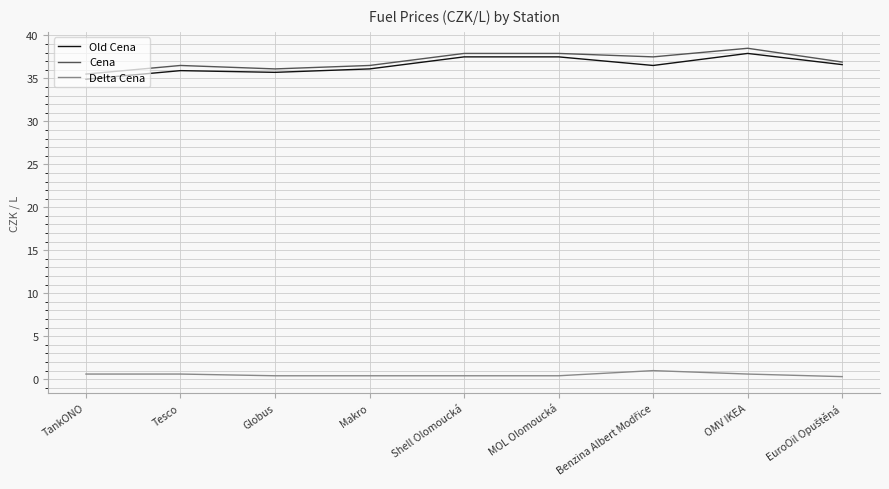

True or false: Old Cena has a value of 50.9 at MOL Olomoucká.

False